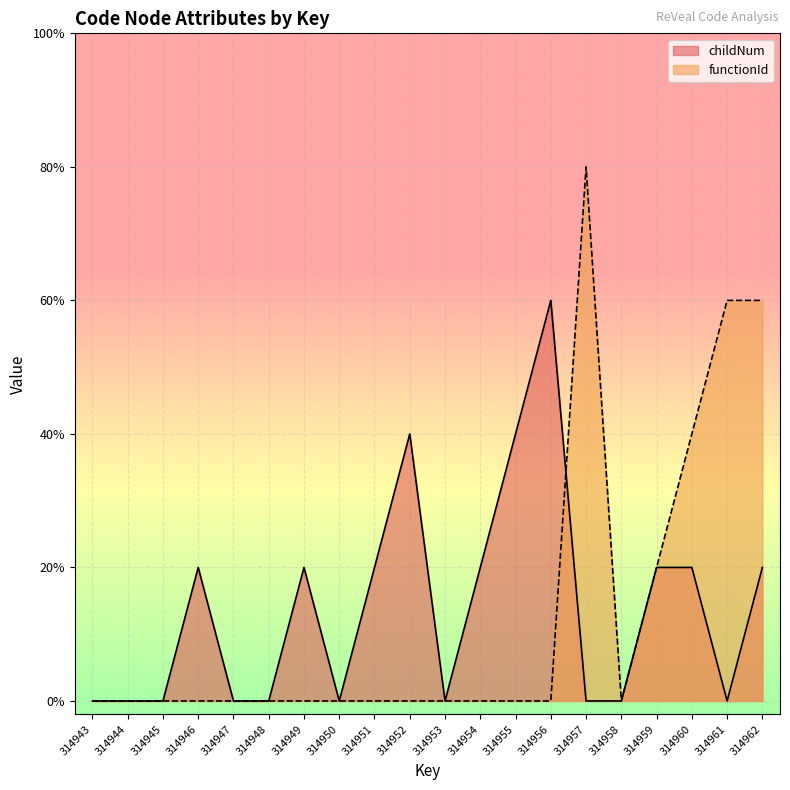

Is it true that functionId equals -3 at 314952?

False